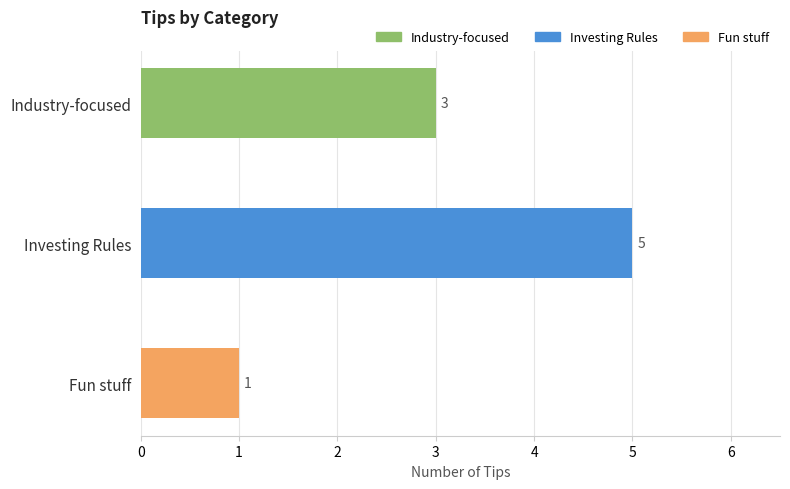

Reading bottom to top, extract all data points from this chart.

Fun stuff=1	Investing Rules=5	Industry-focused=3